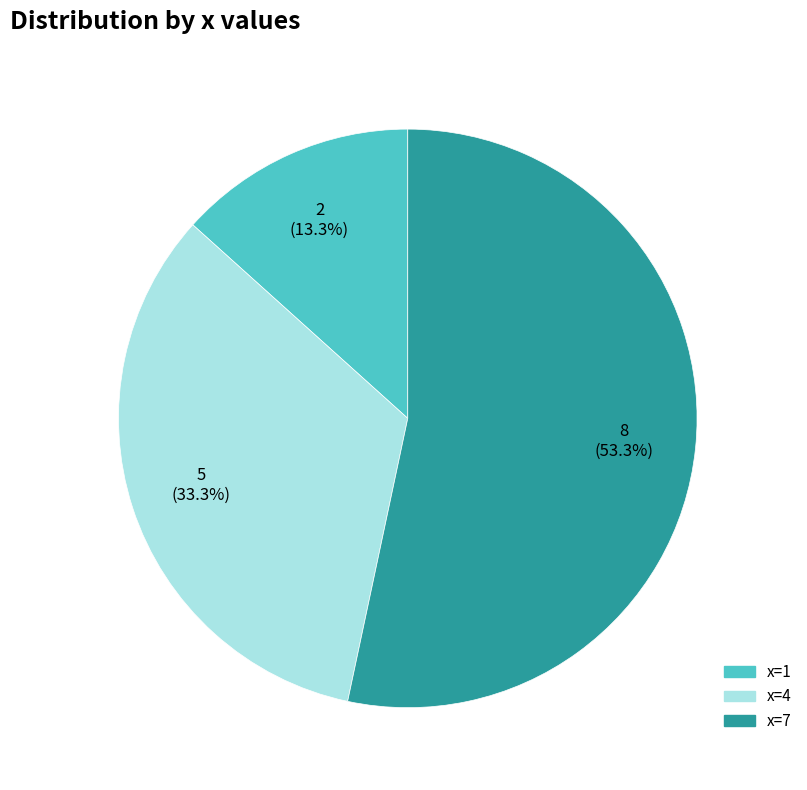

Rank the categories by value from lowest to highest.

x=1, x=4, x=7